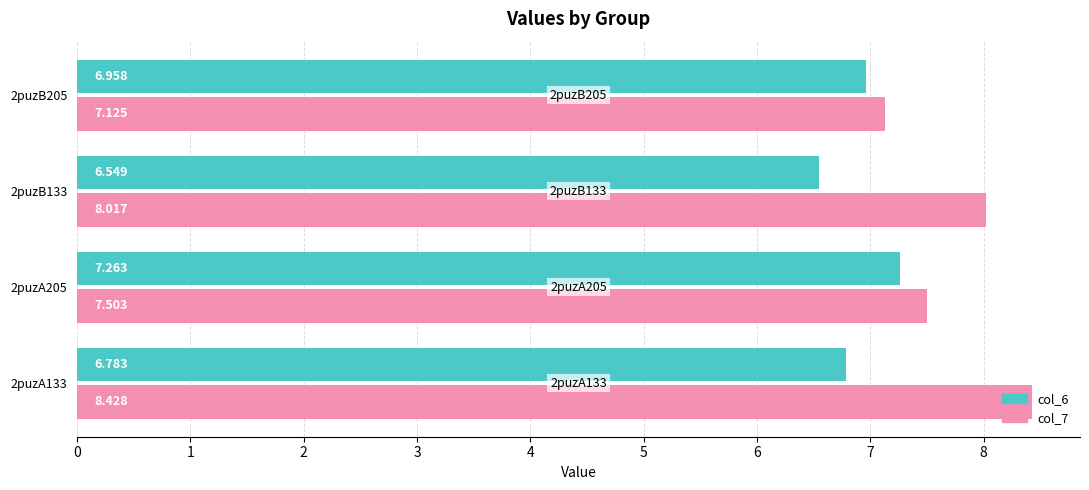

What is the greatest value displayed?

8.4